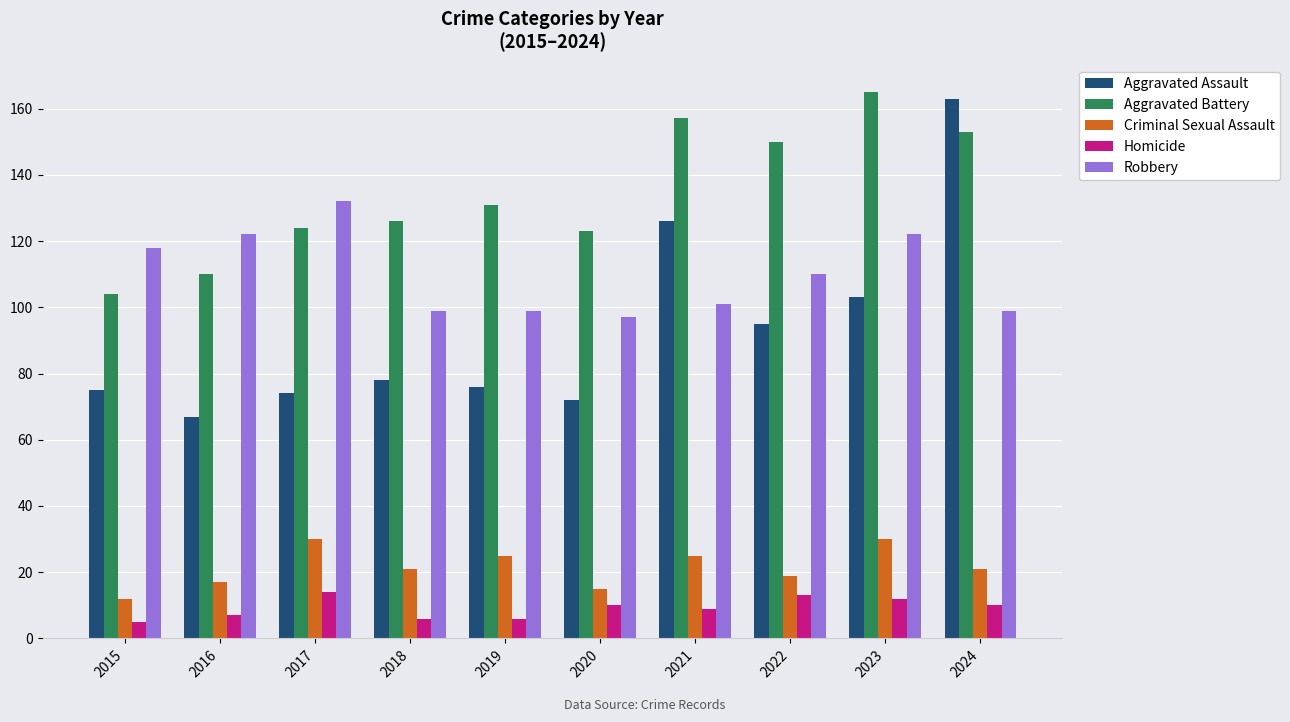

Which category has the highest value in the Robbery series?

2017